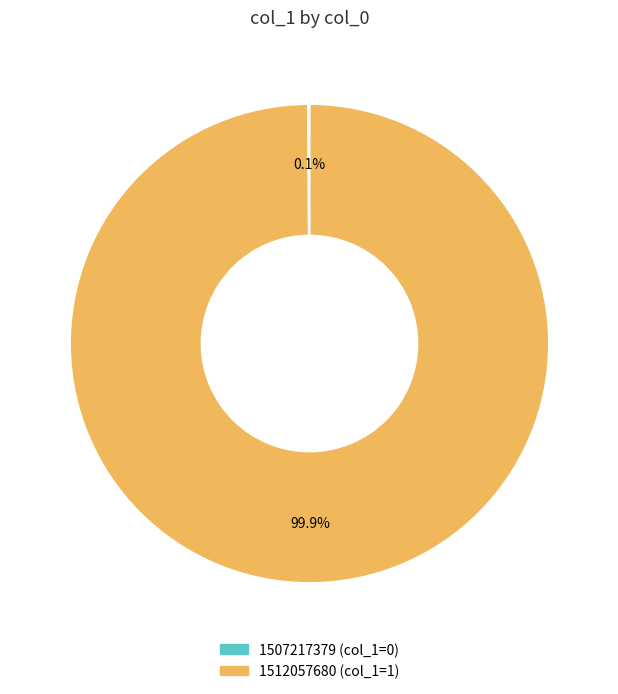

Which slice represents more than half of the pie?

1512057680